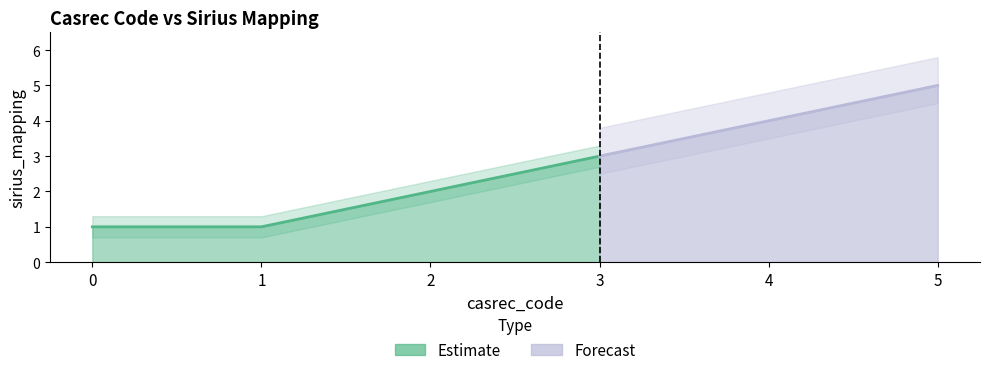

List the labels in order of value, smallest first.

0, 1, 2, 3, 4, 5